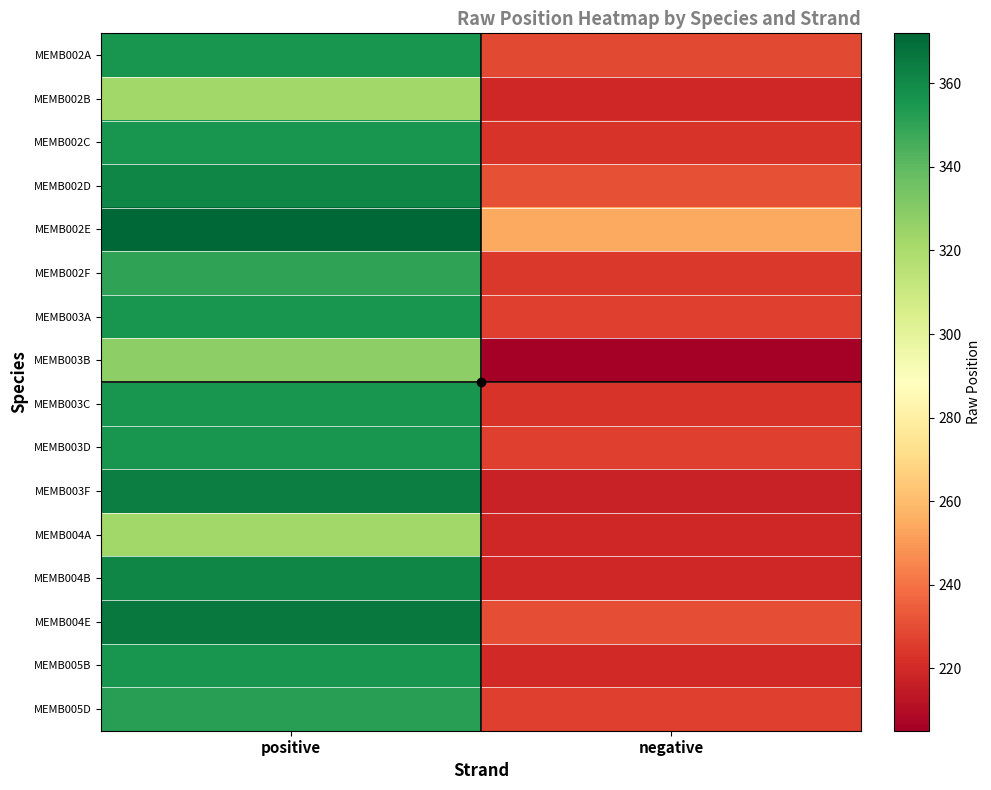

Reading right to left, list all the values displayed in this chart.

MEMB002A: negative=229	positive=356
MEMB002B: negative=219	positive=323
MEMB002C: negative=223	positive=356
MEMB002D: negative=231	positive=361
MEMB002E: negative=254	positive=372
MEMB002F: negative=224	positive=350
MEMB003A: negative=226	positive=356
MEMB003B: negative=205	positive=328
MEMB003C: negative=223	positive=356
MEMB003D: negative=226	positive=356
MEMB003F: negative=217	positive=364
MEMB004A: negative=219	positive=323
MEMB004B: negative=219	positive=361
MEMB004E: negative=230	positive=366
MEMB005B: negative=220	positive=356
MEMB005D: negative=226	positive=352